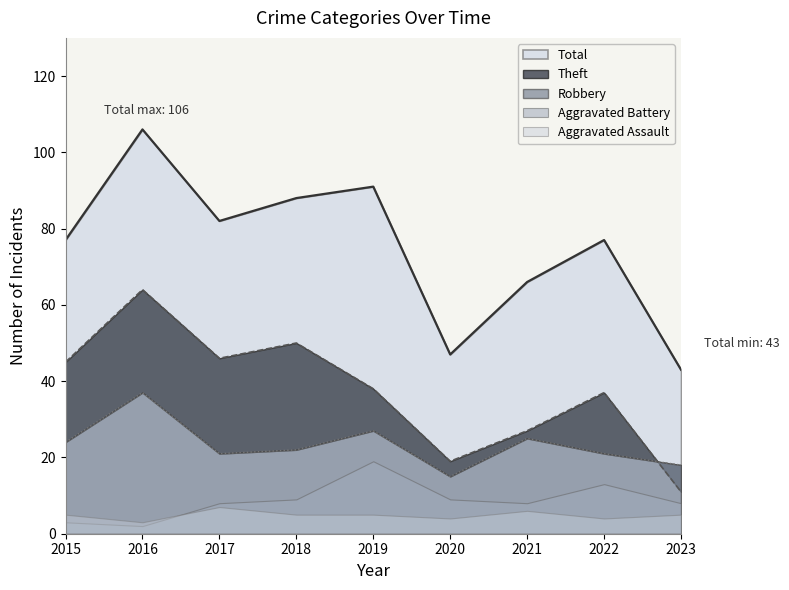

True or false: Robbery and Total cross at least once.

False